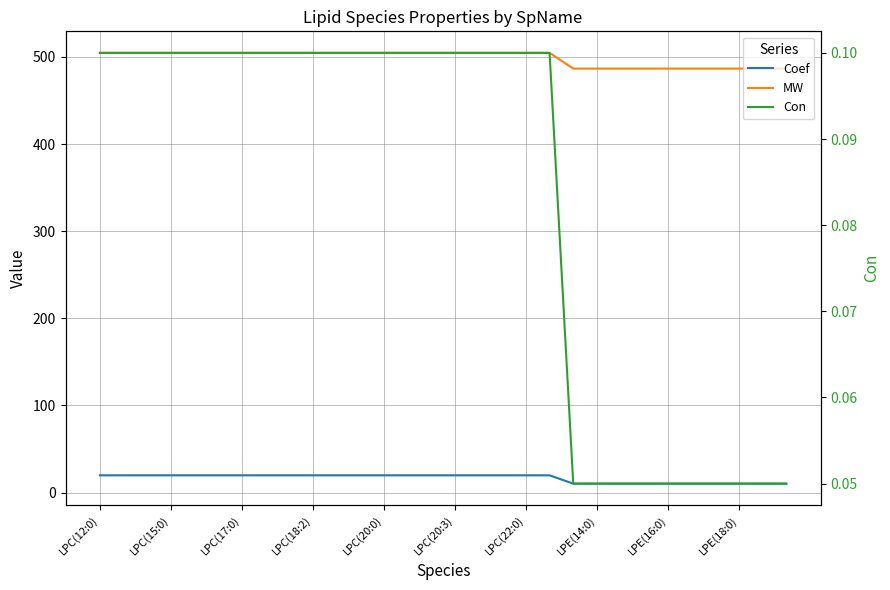

What is the total value across all series at 11?

524.6